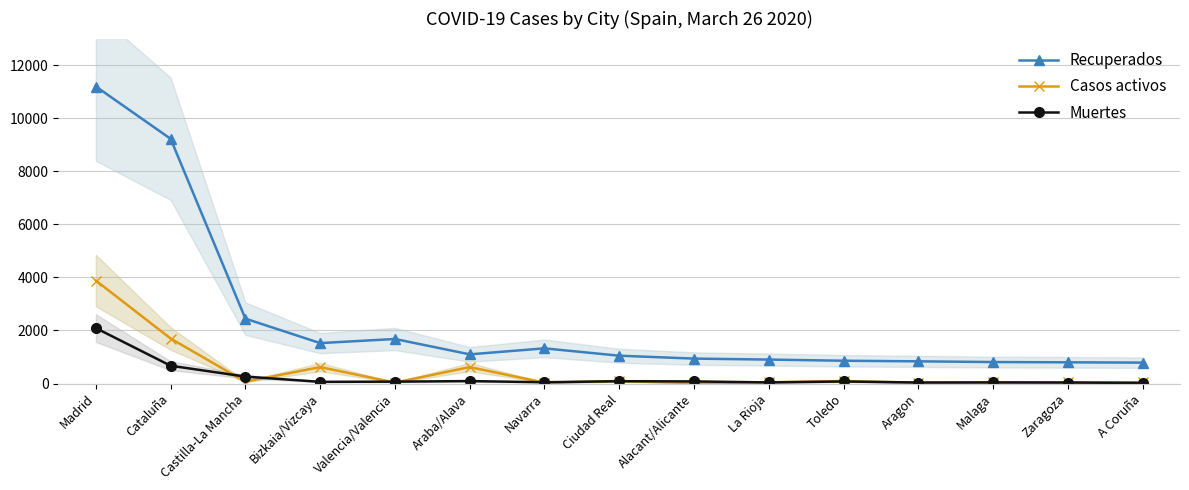

The value of Recuperados at Cataluña is 9223. True or false?

True